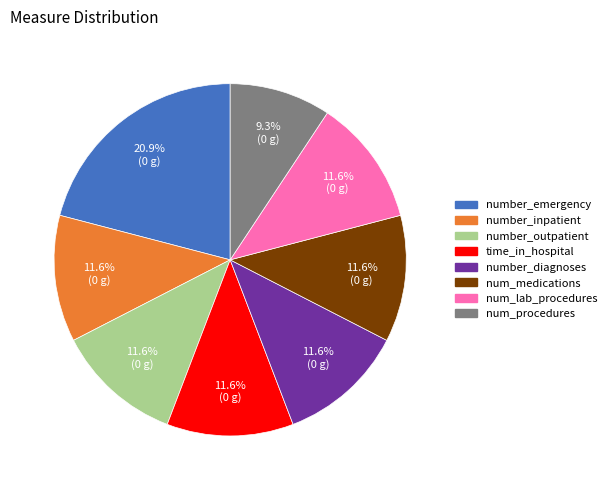

What percentage is NOT represented by number_outpatient?

88.4%